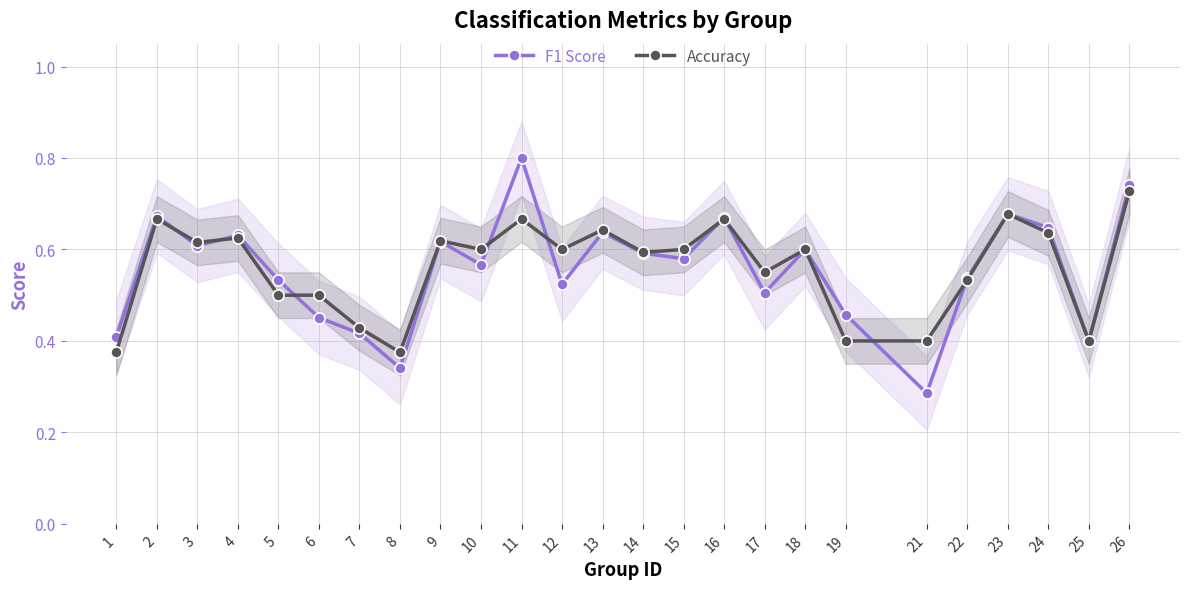

How many lines are shown in the chart?

2